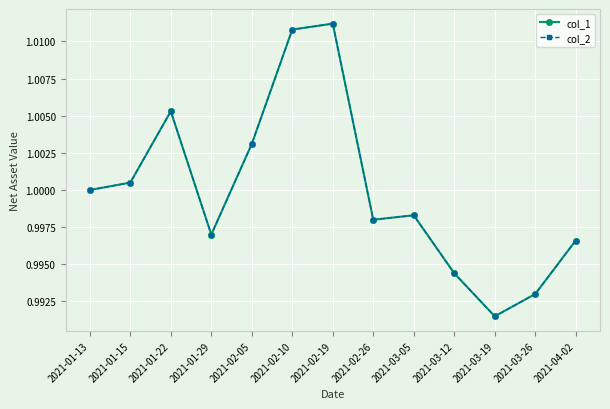

Is this an area chart (filled region under the line)?

No